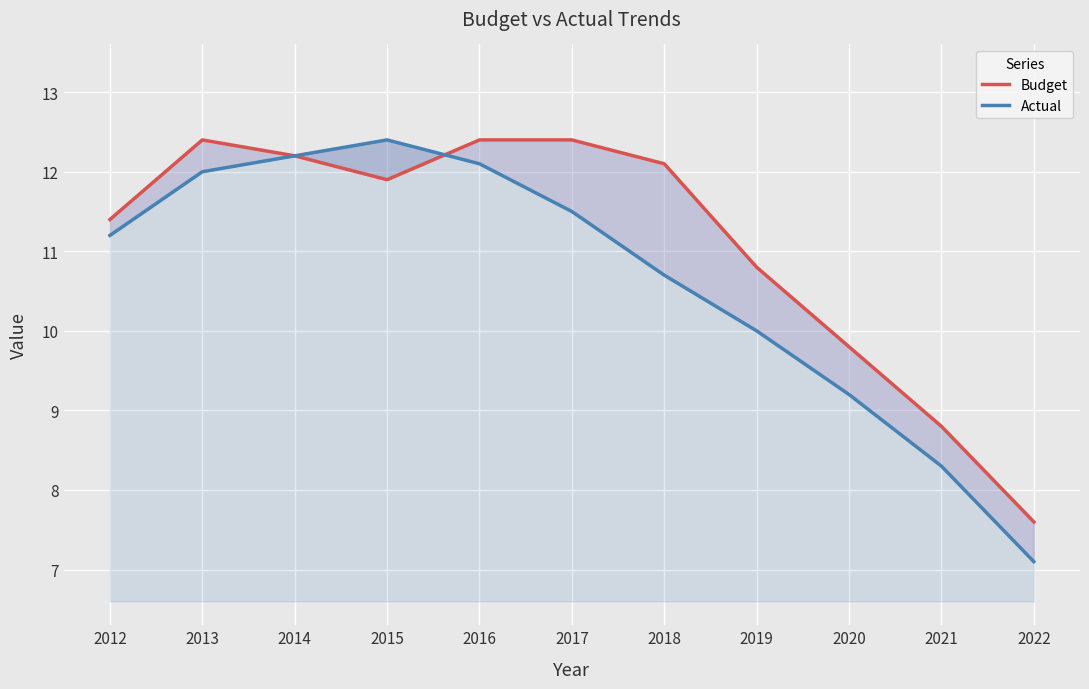

What is the sum of the Actual values at 2015 and 2012?

23.6